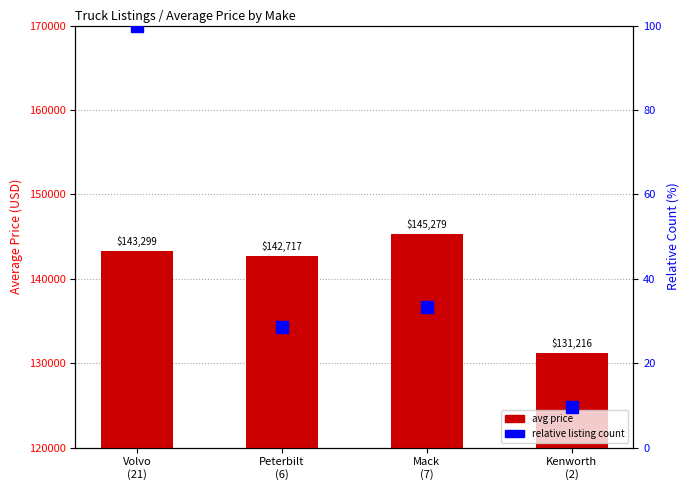

At which label does relative count first exceed 33?

Volvo
(21)